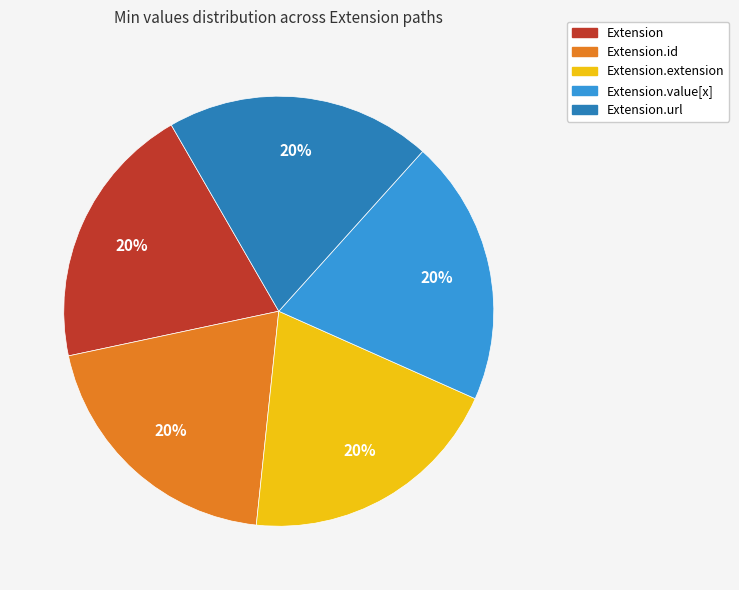

How many slices are in this pie chart?

5